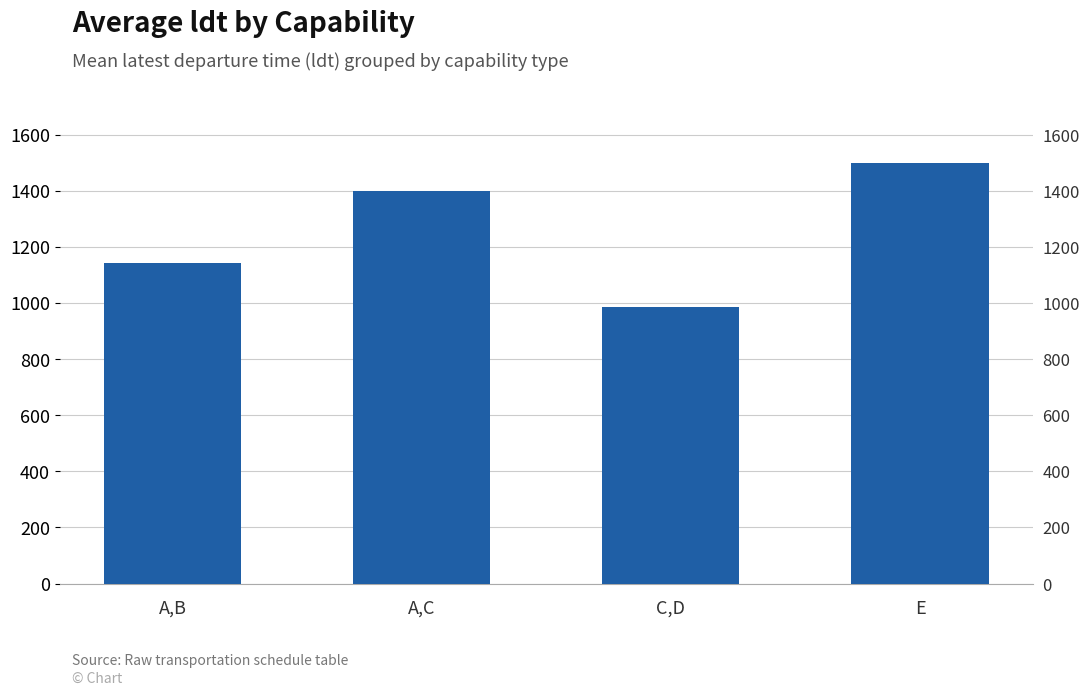

How many values are between 1143 and 1498?

3